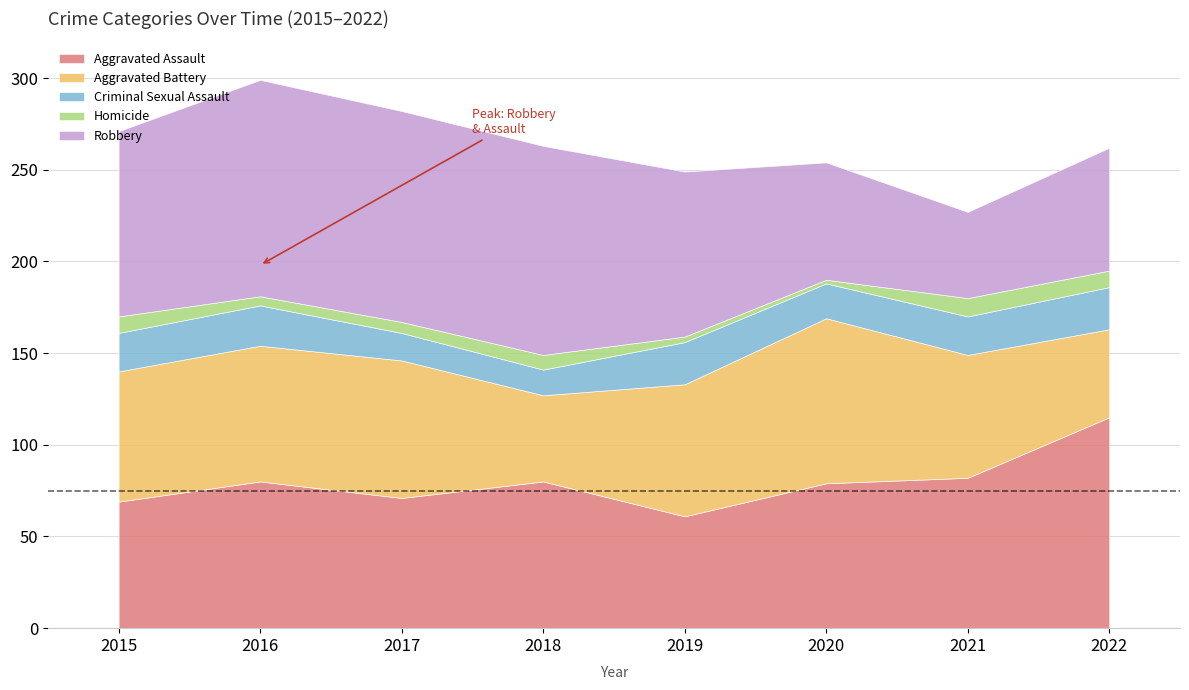

Count the number of data series in this chart.

5